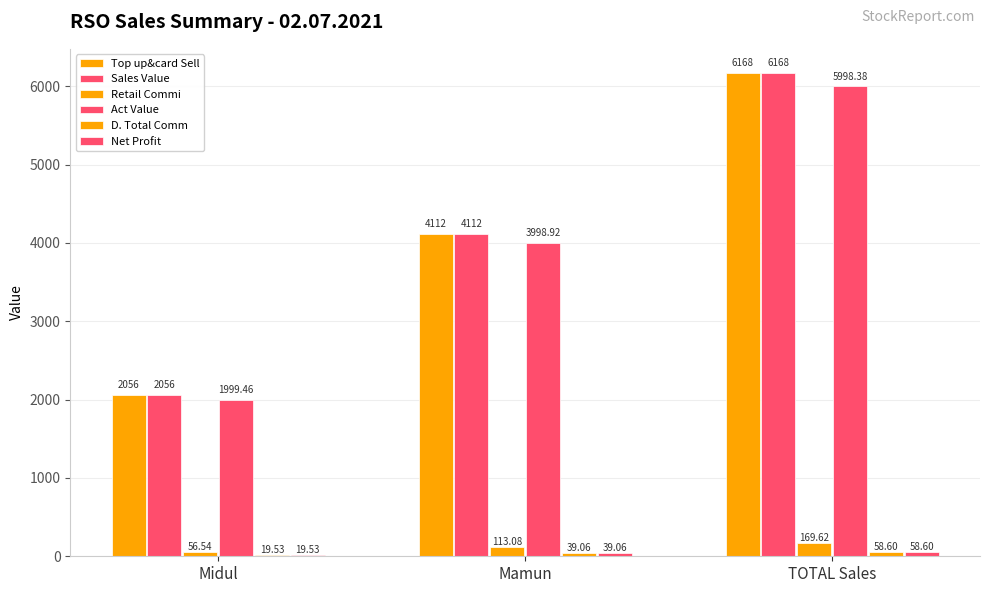

Reading left to right, list all the values displayed in this chart.

Top up&card Sell: 2056.0	4112.0	6168.0
Sales Value: 2056.0	4112.0	6168.0
Retail Commi: 56.5	113.1	169.6
Act Value: 1999.5	3998.9	5998.4
D. Total Comm: 19.5	39.1	58.6
Net Profit: 19.5	39.1	58.6